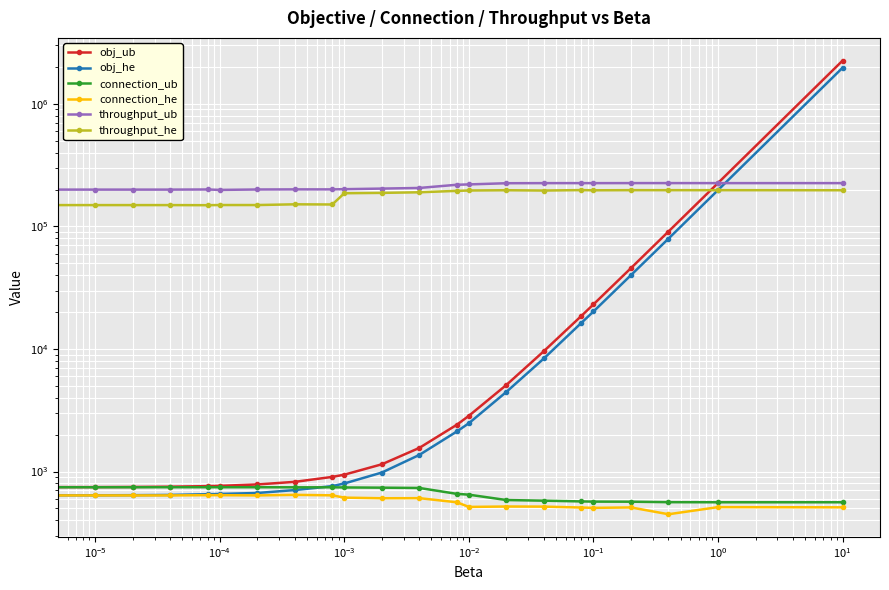

The value of obj_ub at 17 is 5202.2. True or false?

False